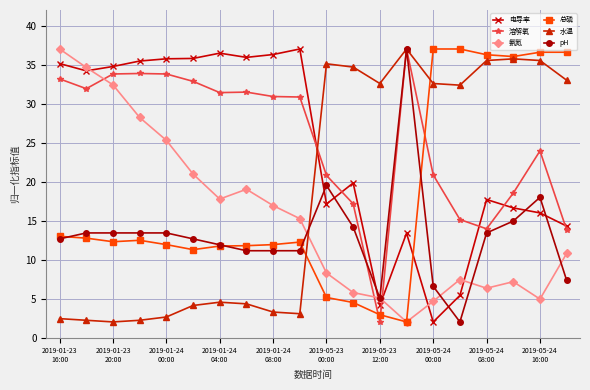

How many intersections are there between 电导率 and 总磷?

1